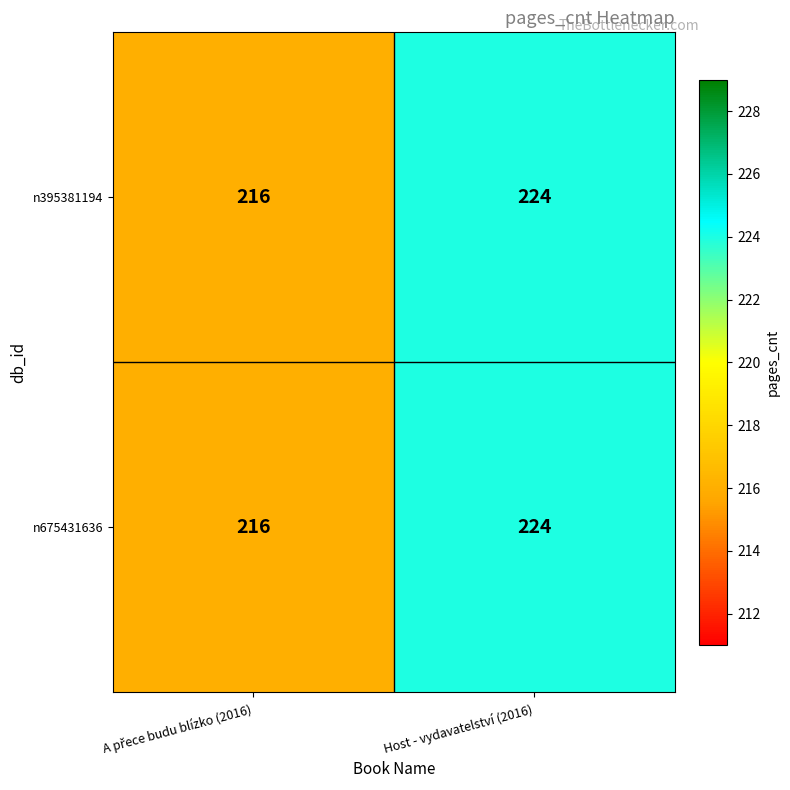

True or false: n395381194 has a value of 224 at Host - vydavatelství (2016).

True